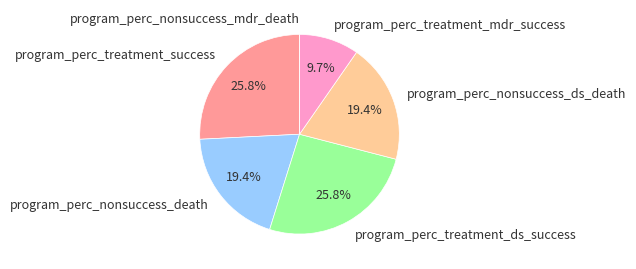

To the nearest percent, what is the average slice percentage?

17%